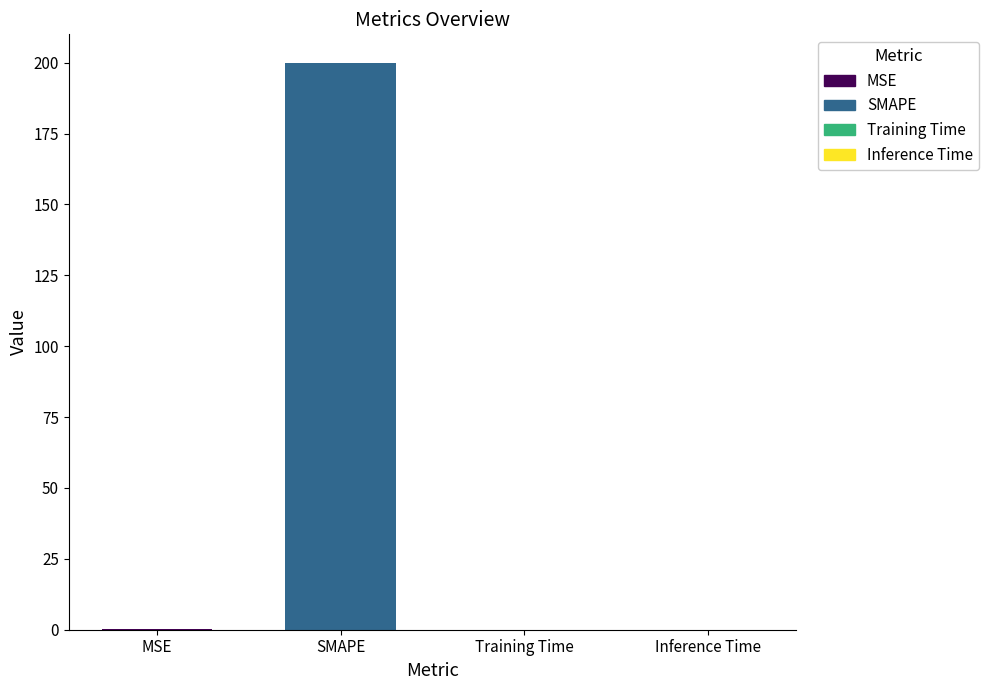

Between Training Time and SMAPE, which is larger?

SMAPE